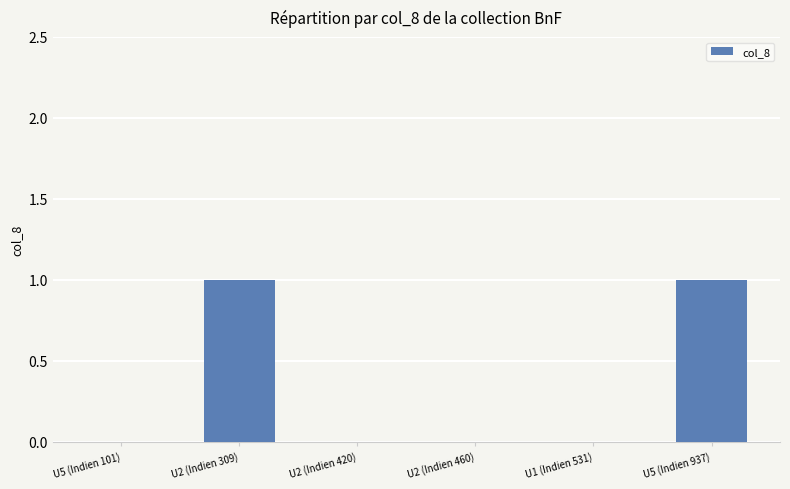

Reading left to right, list all the values displayed in this chart.

U5 (Indien 101)=0	U2 (Indien 309)=1	U2 (Indien 420)=0	U2 (Indien 460)=0	U1 (Indien 531)=0	U5 (Indien 937)=1